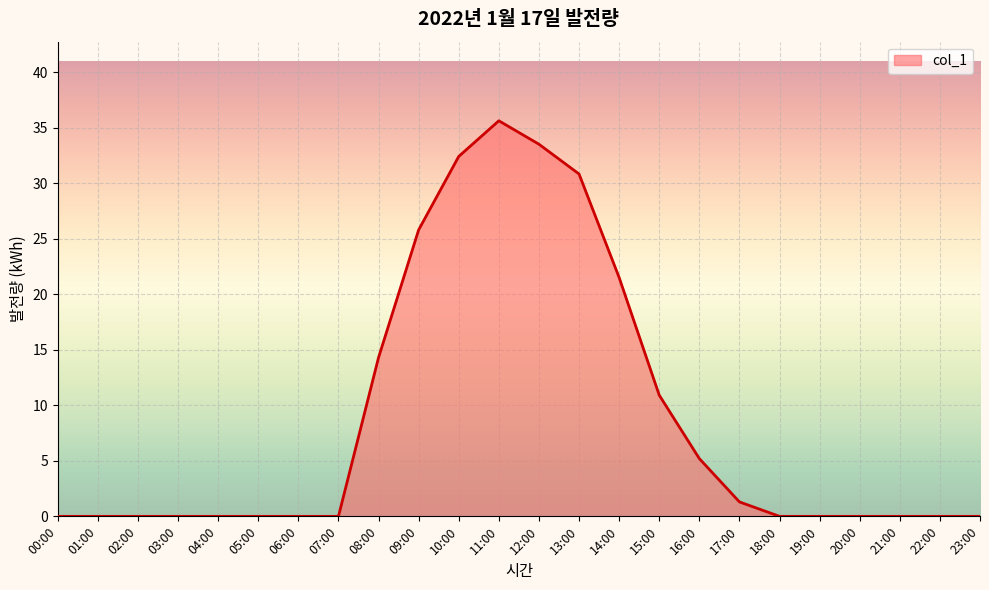

Does the chart display data point markers on the line(s)?

No